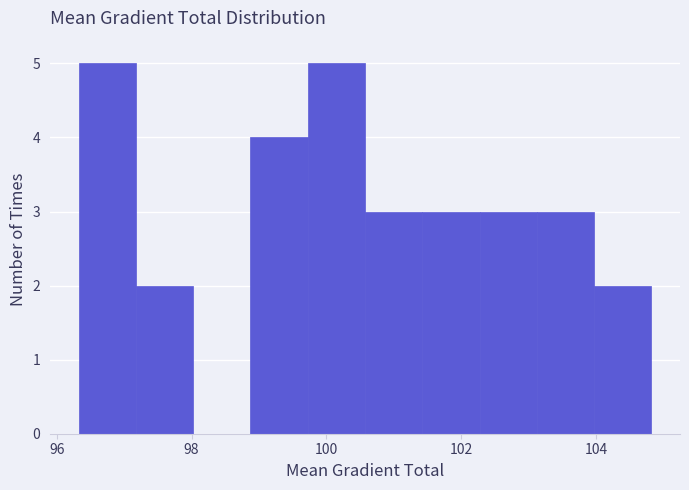

How tall is the bar that spans 97.2 to 98.0 on the x-axis? Neither the bar edges nor the heights are printed on the chart, so give them approximately, as read against the axes.

2